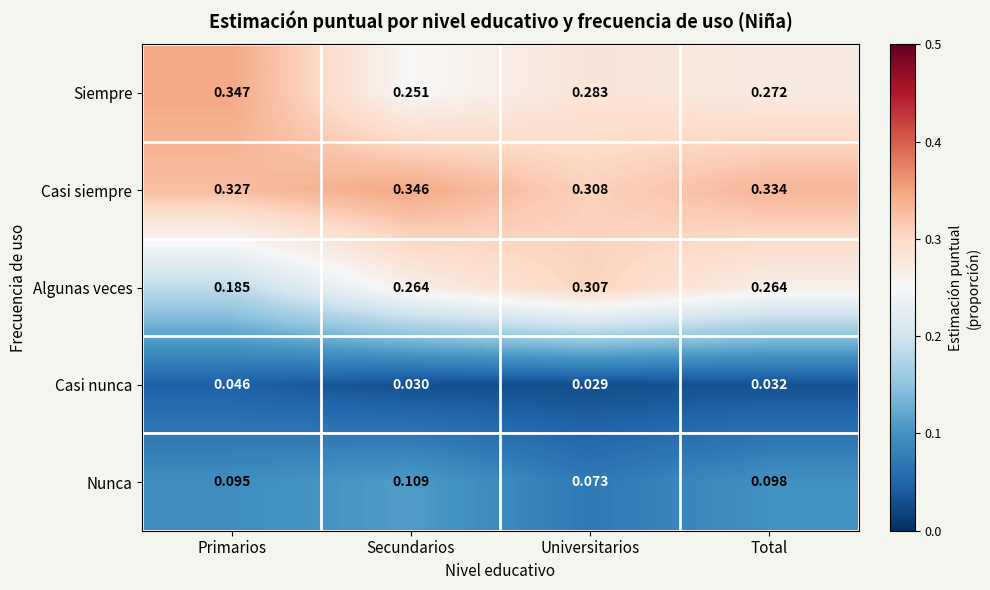

Which series has the largest total across all categories?

Casi siempre